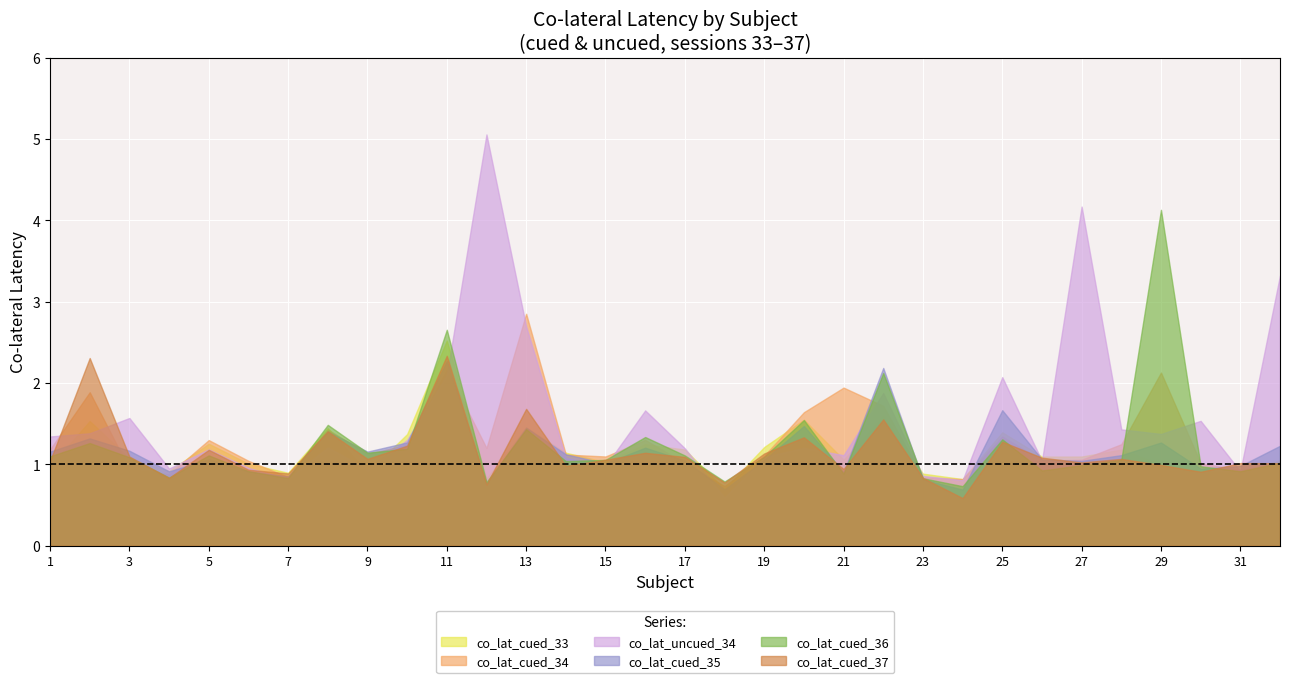

What is the lowest value of the co_lat_uncued_34 series?

0.6